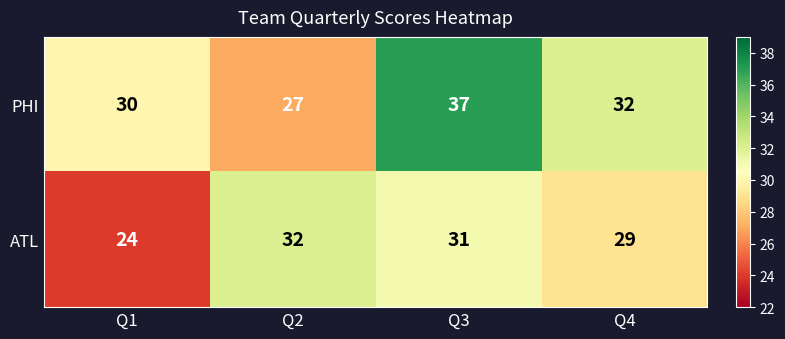

Which category has the highest value across all series?

Q3